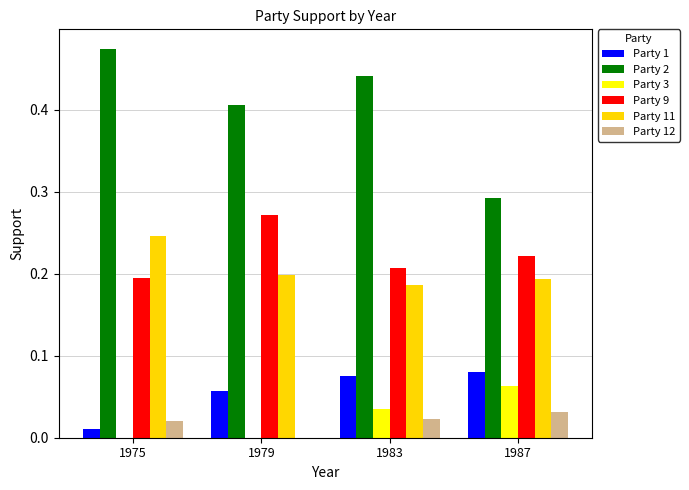

Between 1975 and 1987, which series saw the biggest shift?

Party 2